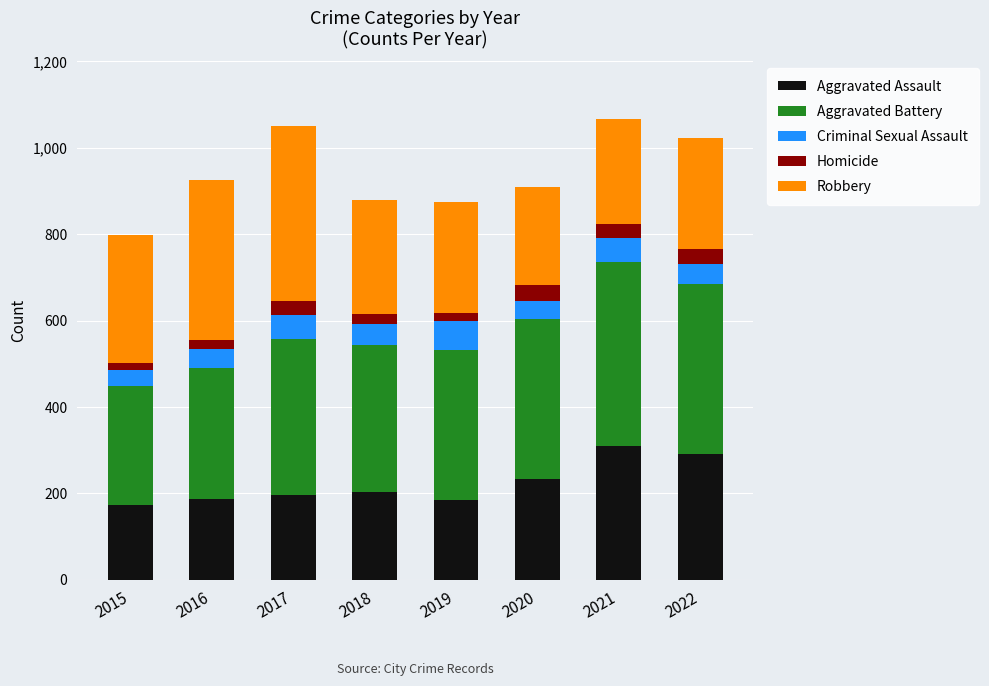

How many bars are there in total?

8